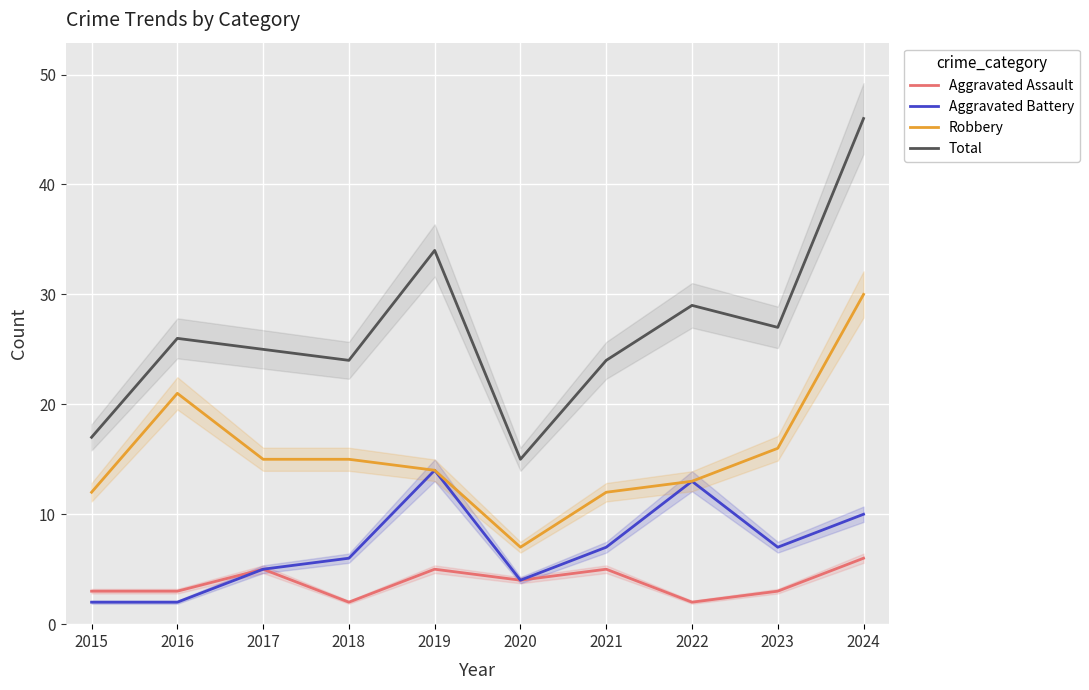

Reading right to left, transcribe all the data shown in this chart.

Aggravated Assault: 6	3	2	5	4	5	2	5	3	3
Aggravated Battery: 10	7	13	7	4	14	6	5	2	2
Robbery: 30	16	13	12	7	14	15	15	21	12
Total: 46	27	29	24	15	34	24	25	26	17